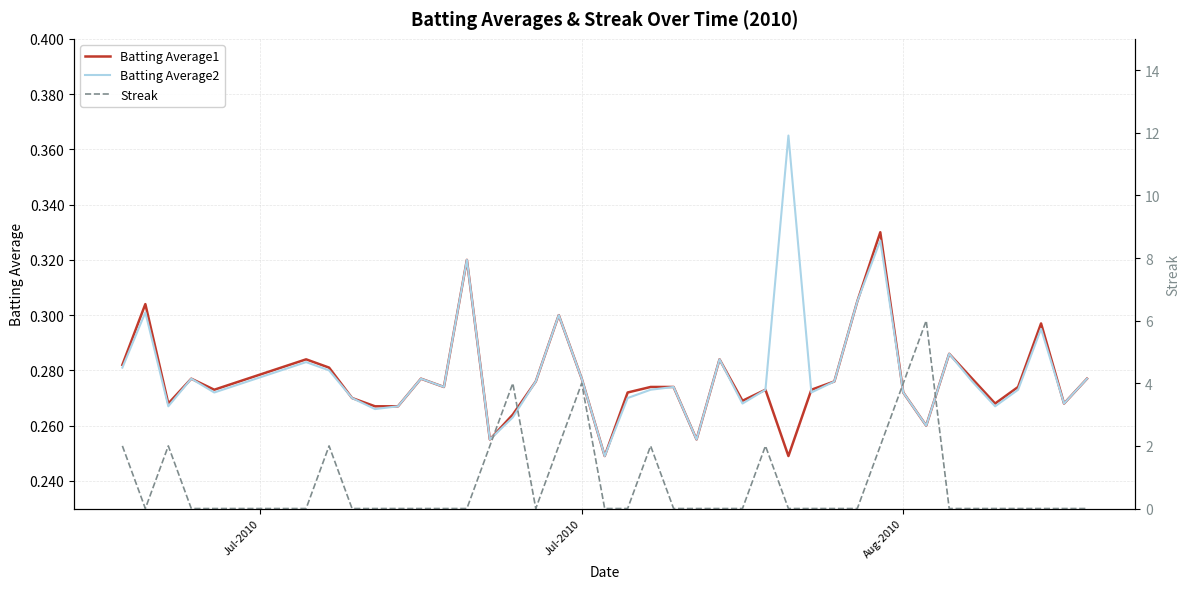

True or false: Batting Average2 has a value of 0.3 at 13.

True